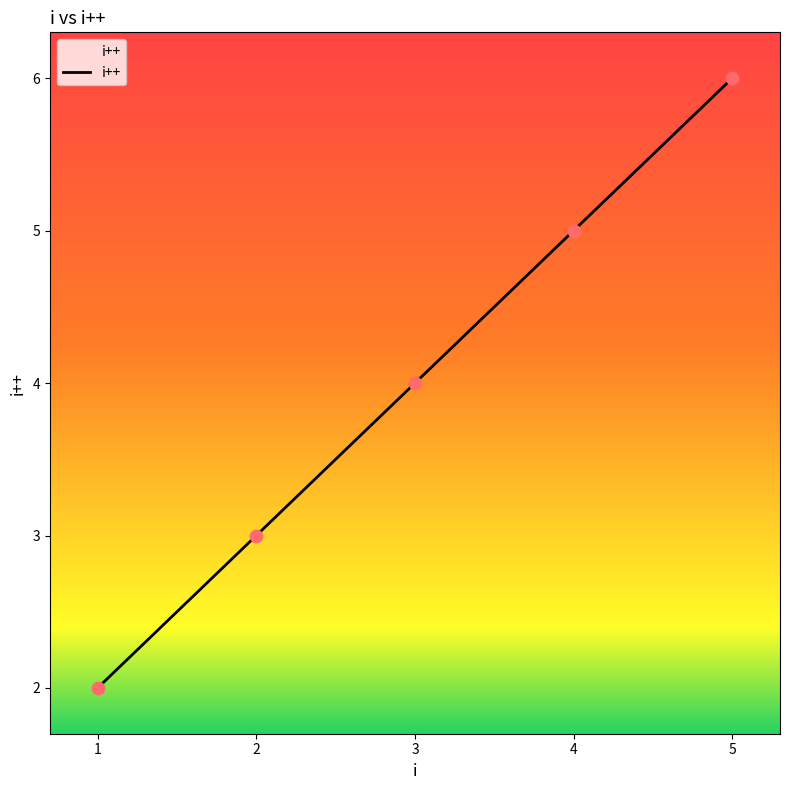

Between 2 and 1, which is larger?

2